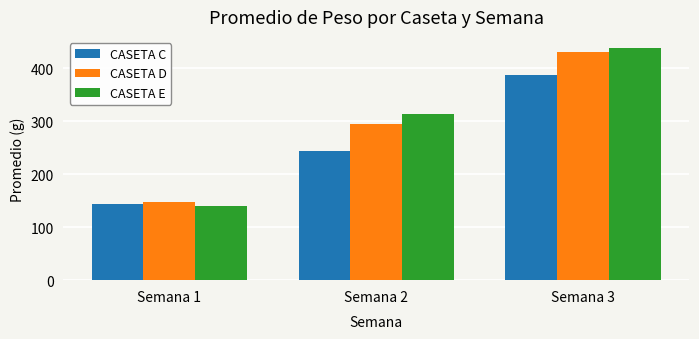

At which category does the chart reach its peak across all series?

Semana 3